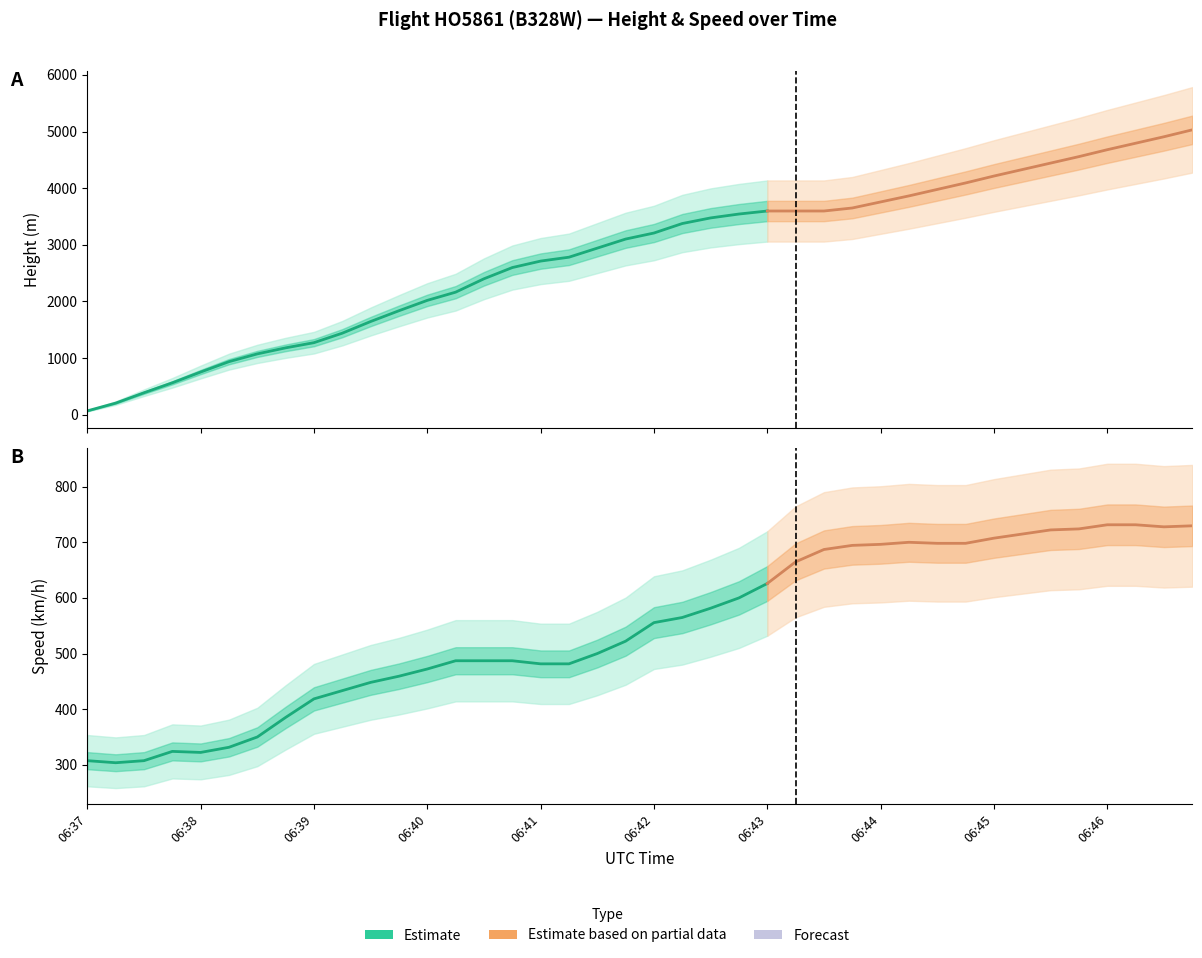

Does the chart have visible grid lines?

No